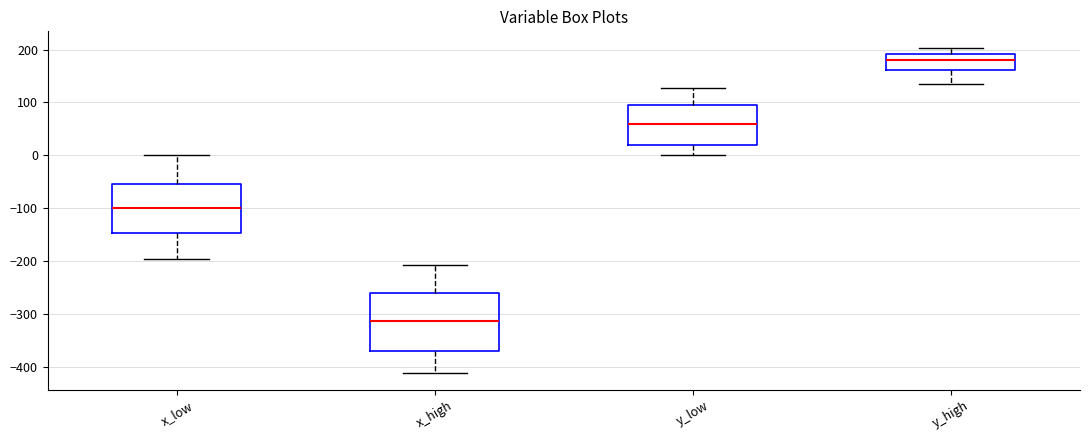

Where is the upper edge of the box for y_high on the y-axis? The values are not printed on the chart, so give them approximately, as read against the axis.

190